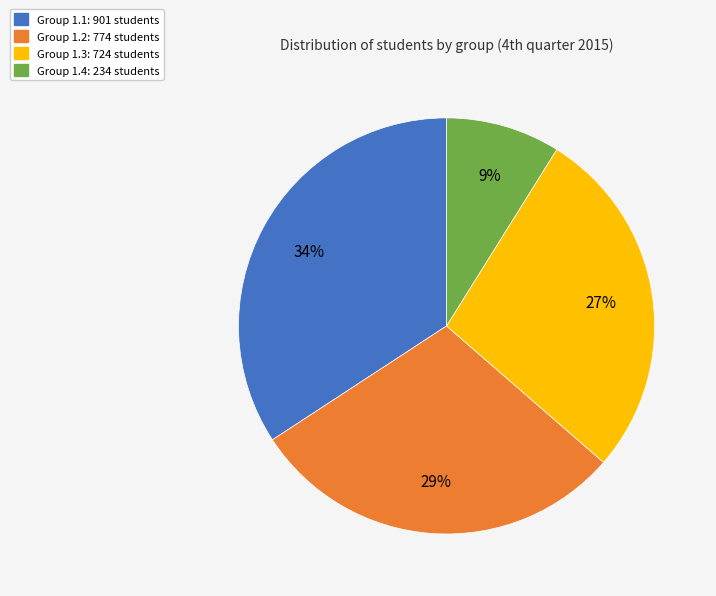

Is there any slice that represents more than half of the pie?

No